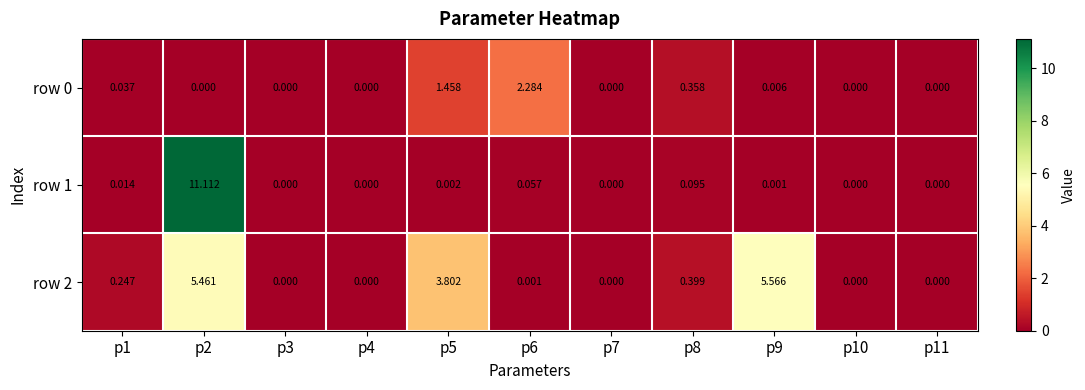

Is the value of row 1 at p6 greater than the value of row 0 at p2?

Yes